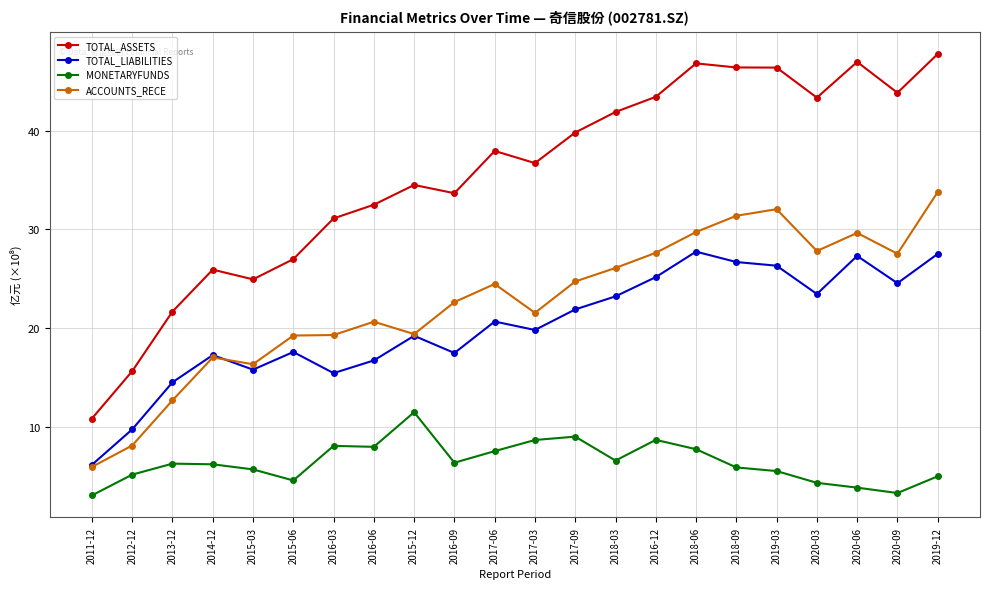

Is the value of ACCOUNTS_RECE at 2020-03 greater than the value of MONETARYFUNDS at 2016-12?

Yes